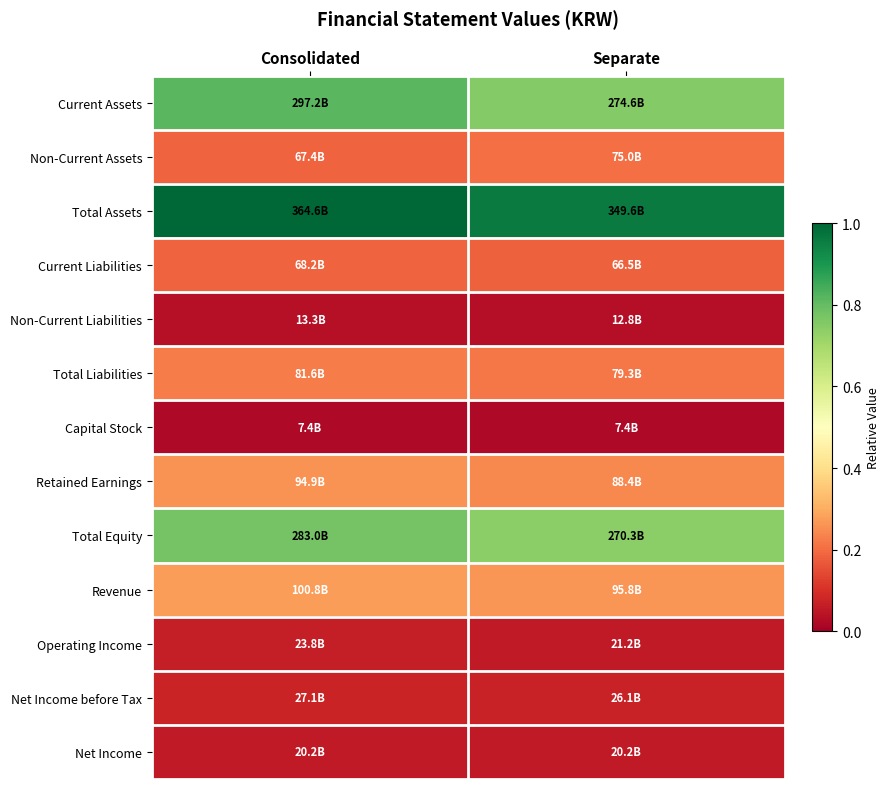

At Consolidated, list the series in order from largest to smallest.

Total Assets, Current Assets, Total Equity, Revenue, Retained Earnings, Total Liabilities, Current Liabilities, Non-Current Assets, Net Income before Tax, Operating Income, Net Income, Non-Current Liabilities, Capital Stock